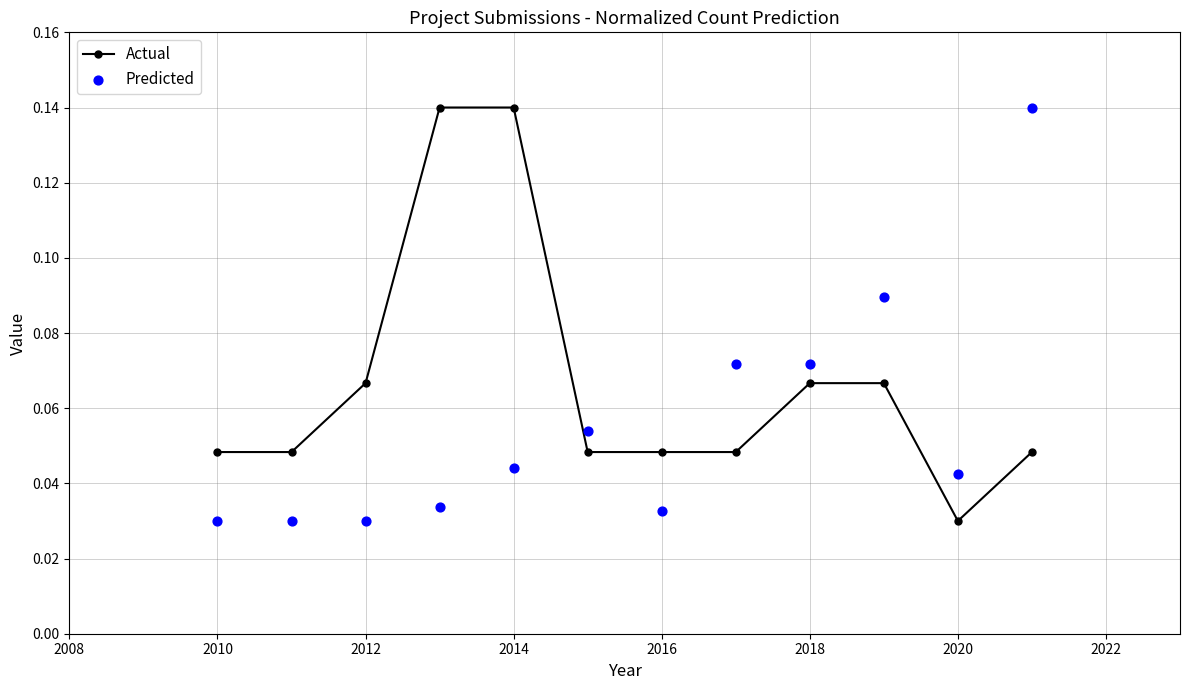

At how many categories does at least one series exceed 0?

12